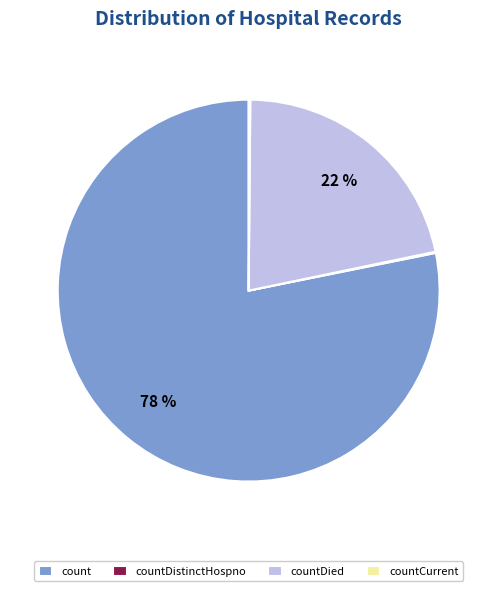

Does count represent more than half of the total?

Yes